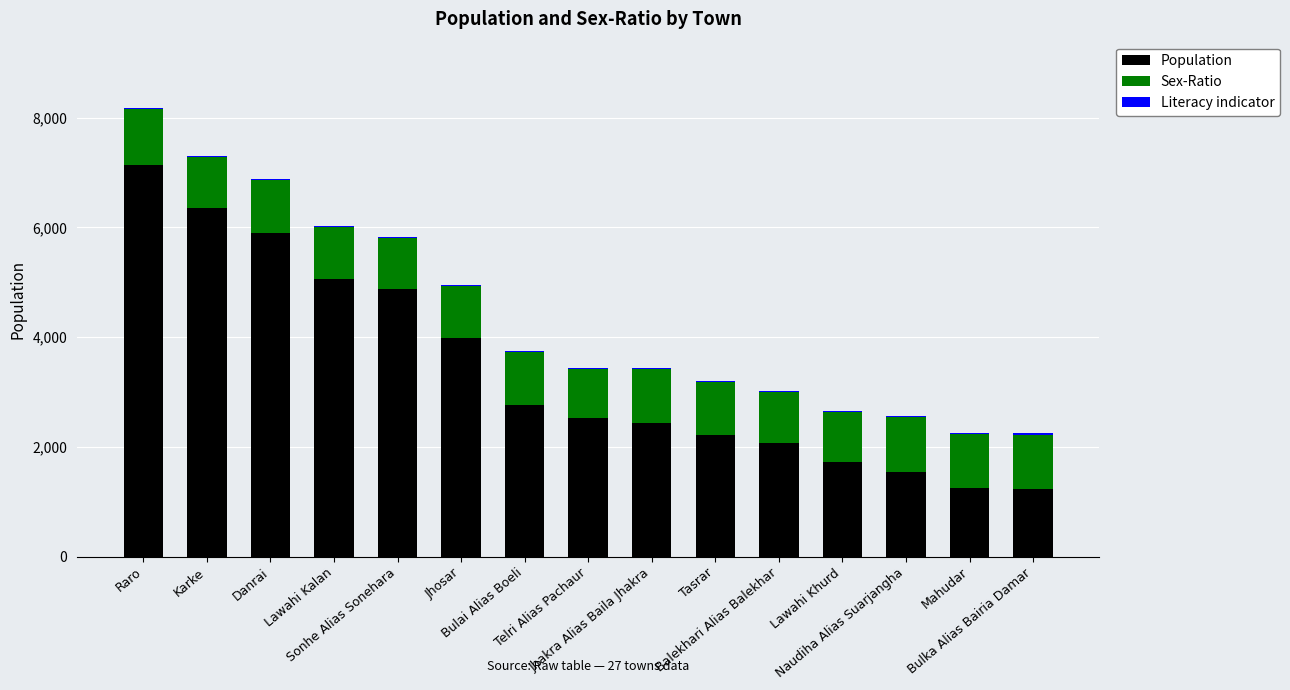

Are the bars horizontal?

No